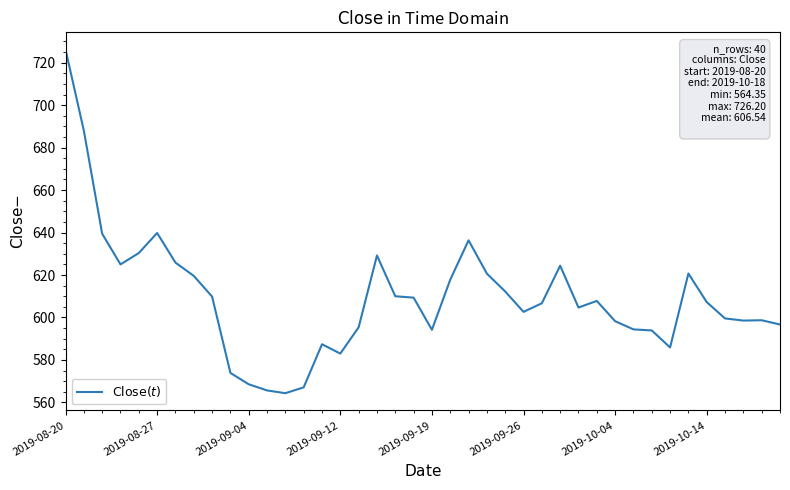

What is the greatest value displayed?

726.2